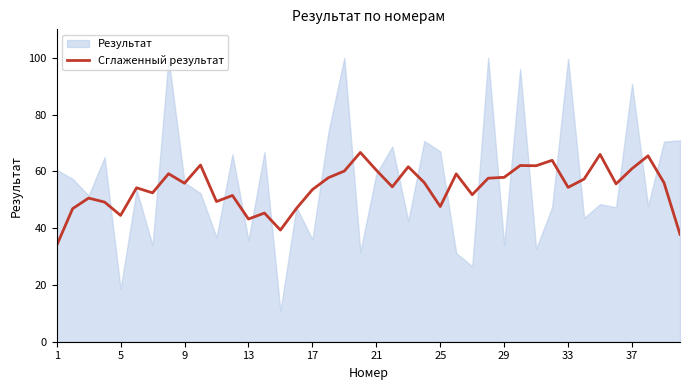

What is the difference between the maximum and second lowest values?

28.8